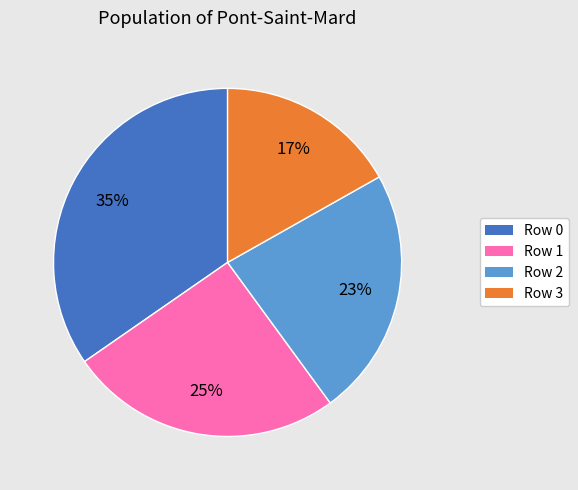

Is there any slice that represents more than half of the pie?

No